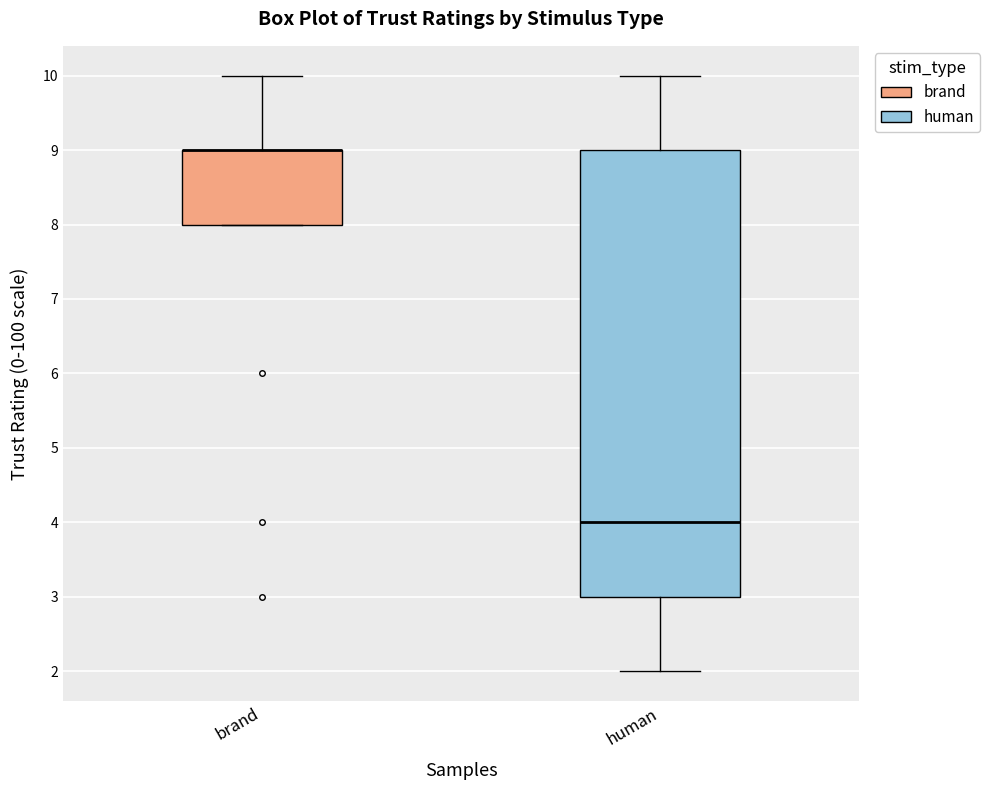

Where does the median line of the box for human sit on the y-axis? The values are not printed on the chart, so give them approximately, as read against the axis.

4